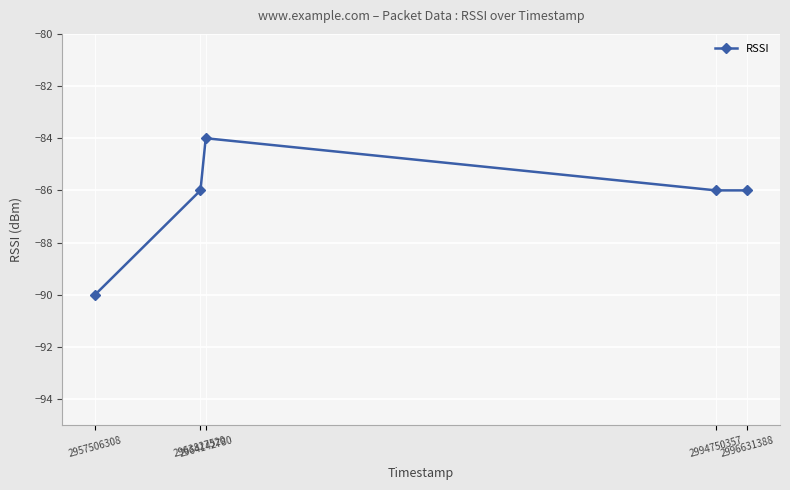

What is the smallest value displayed?

-90